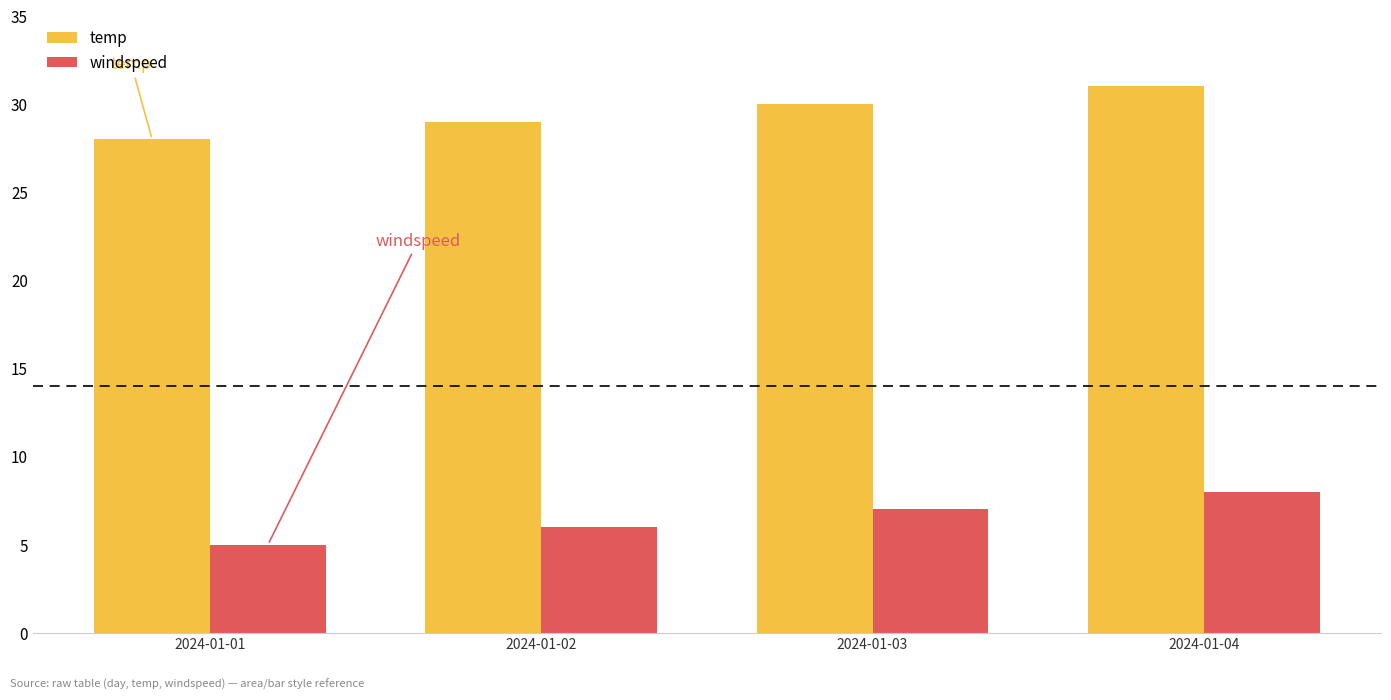

At which label does temp reach its minimum?

2024-01-01